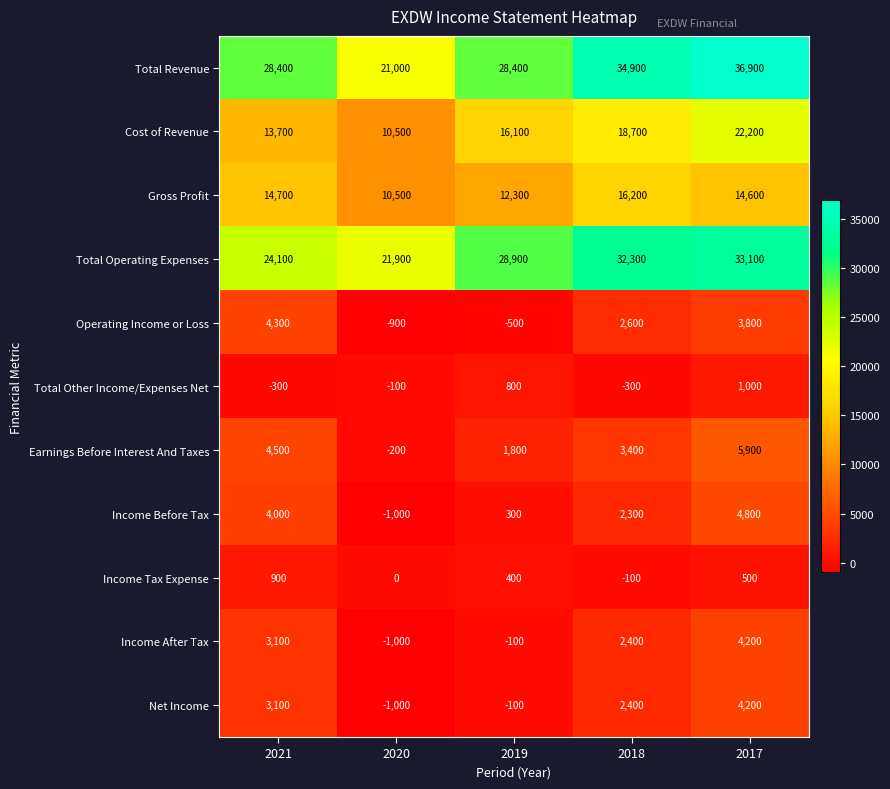

Which series has the widest spread of values?

Total Revenue